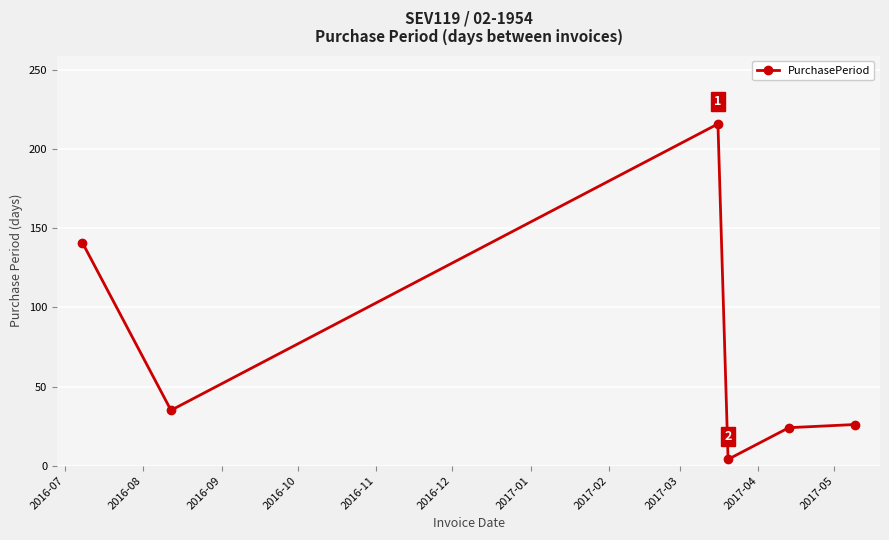

How many interior local valleys (lower than both neighbors) does the data have?

2